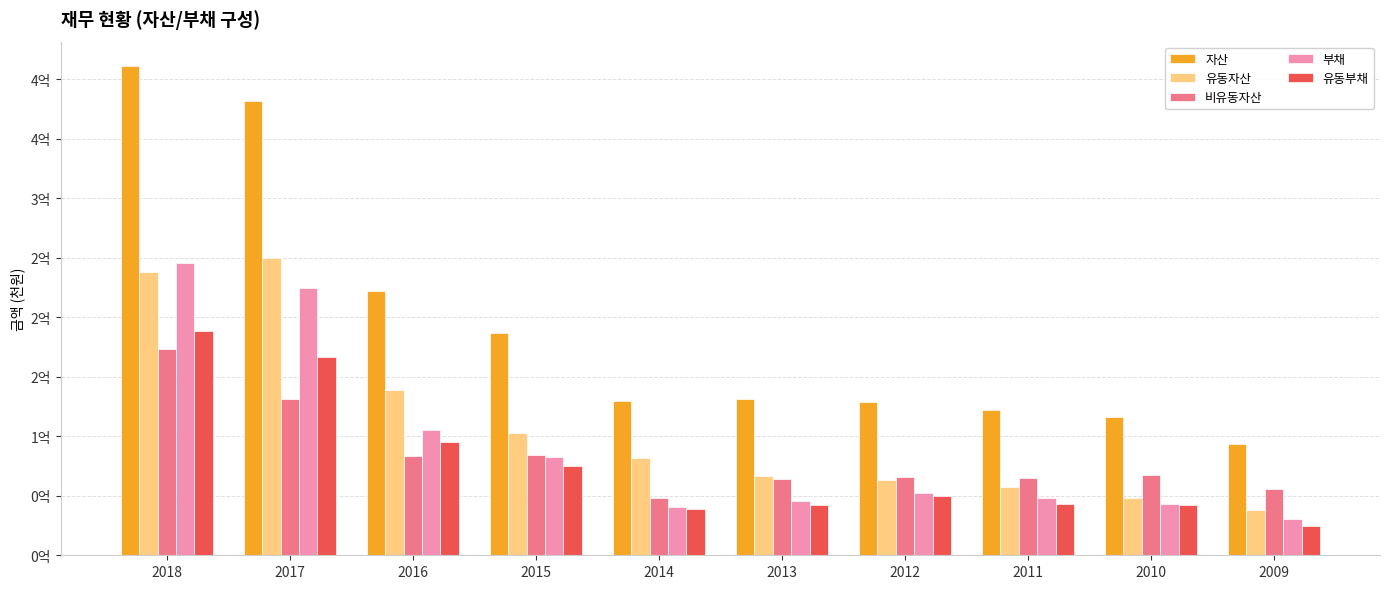

What are all the series names shown in the legend?

자산, 유동자산, 비유동자산, 부채, 유동부채